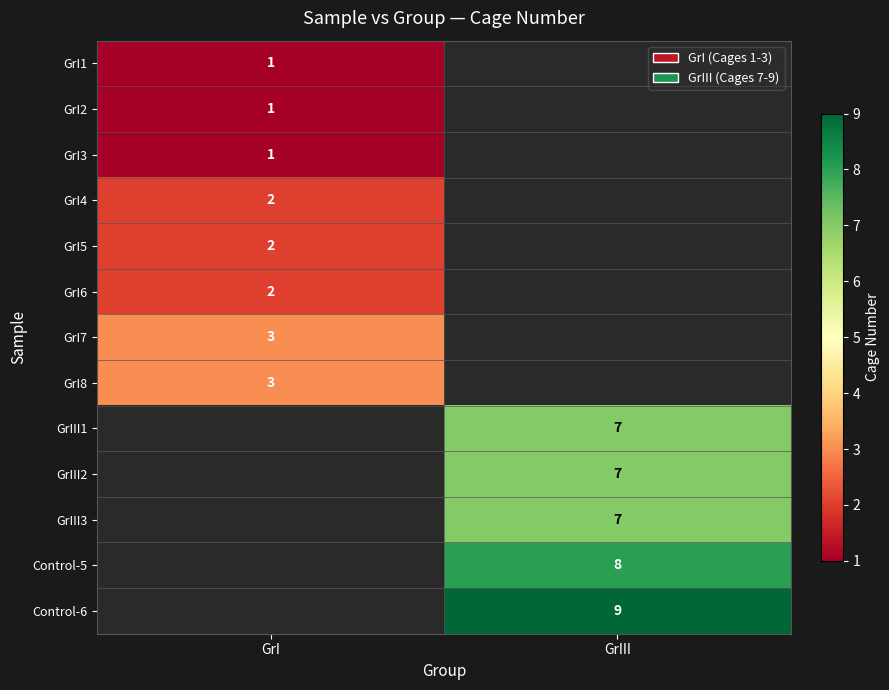

Between GrI and GrIII, which is larger?

GrIII